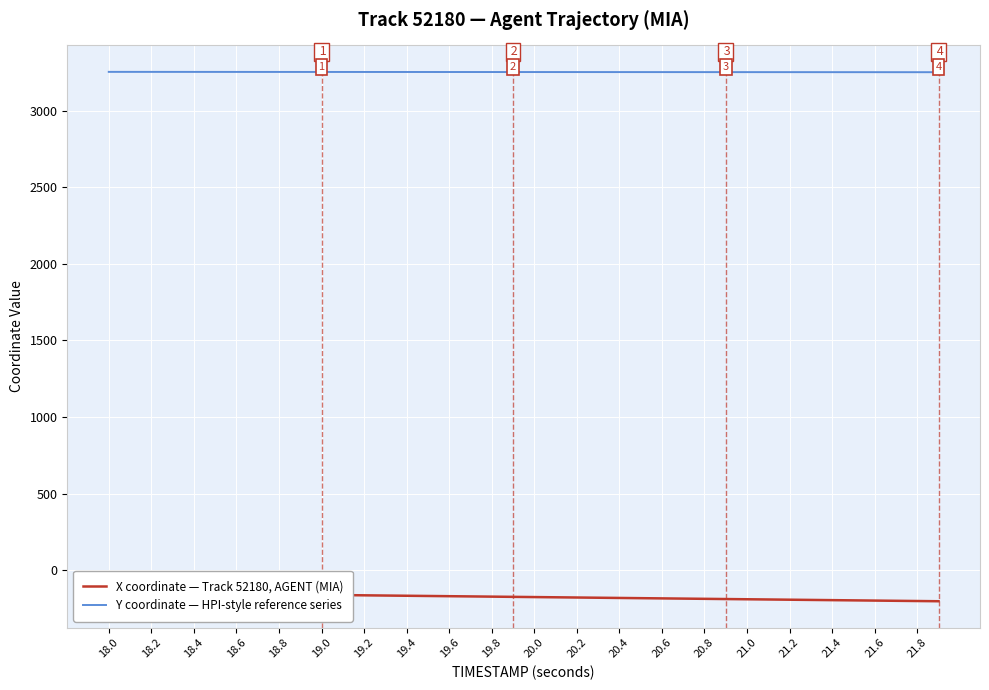

Which category has the highest value in the X coordinate — Track 52180, AGENT (MIA) series?

18.0